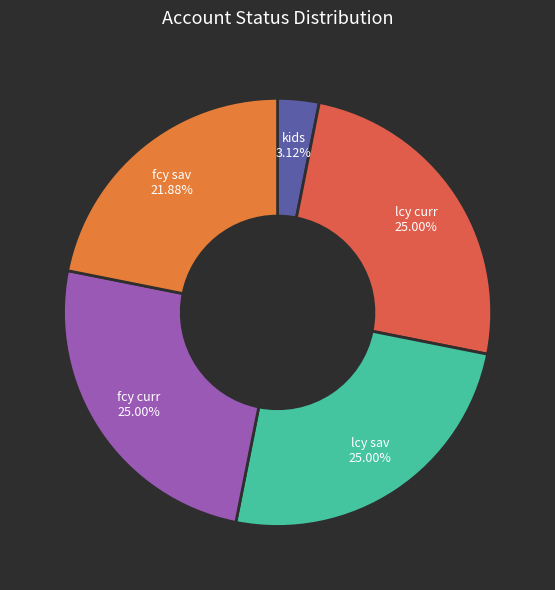

True or false: fcy curr accounts for 39% of the total.

False